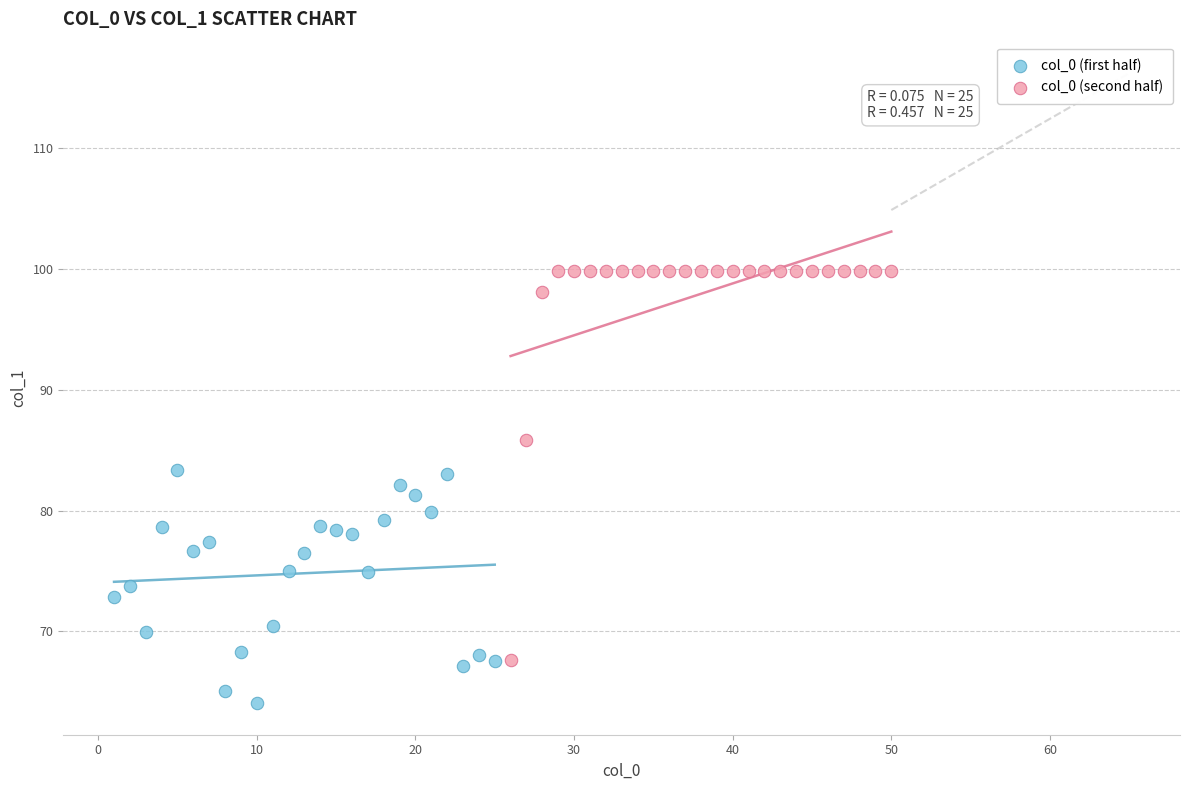

Which series reaches the maximum Y coordinate?

col_0 (second half)